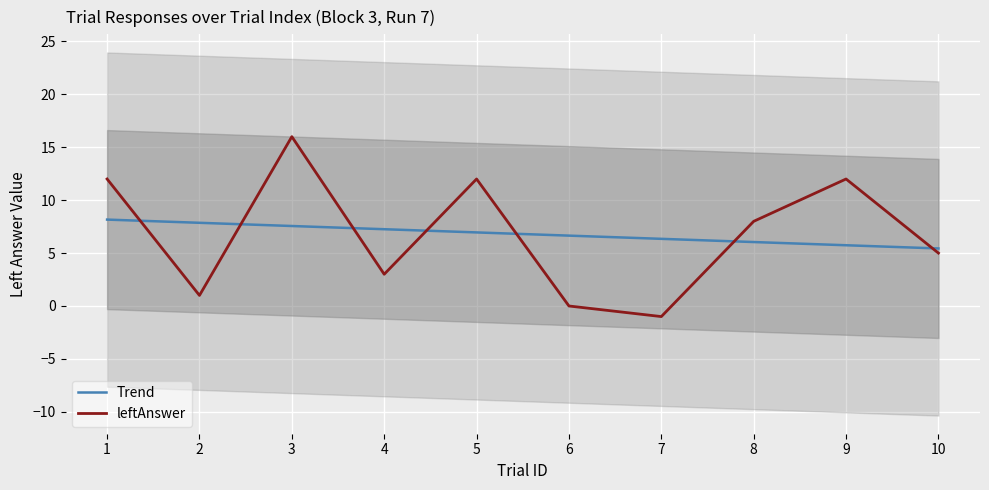

What is the lowest value of the Trend series?

5.4